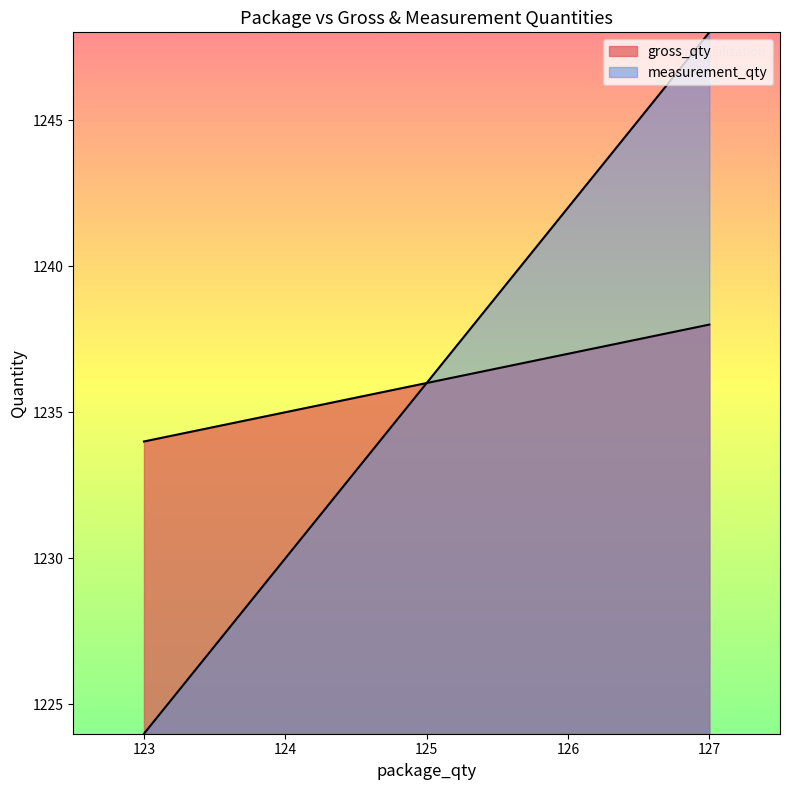

The value of measurement_qty at 124 is 1230. True or false?

True